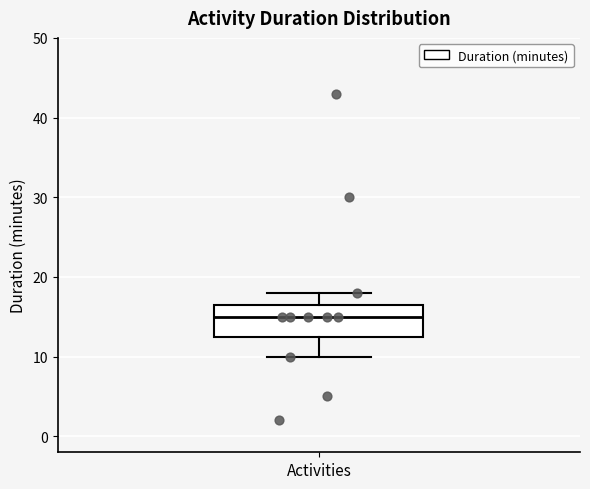

Where does the upper whisker of the box for Activities end on the y-axis? The values are not printed on the chart, so give them approximately, as read against the axis.

18